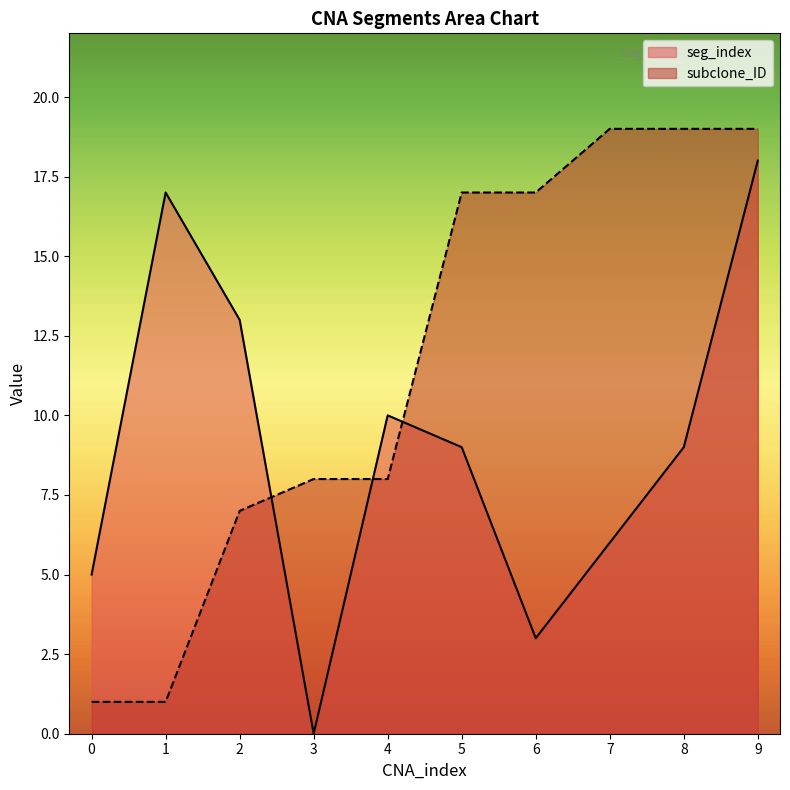

What is the approximate value of subclone_ID at 4?

8